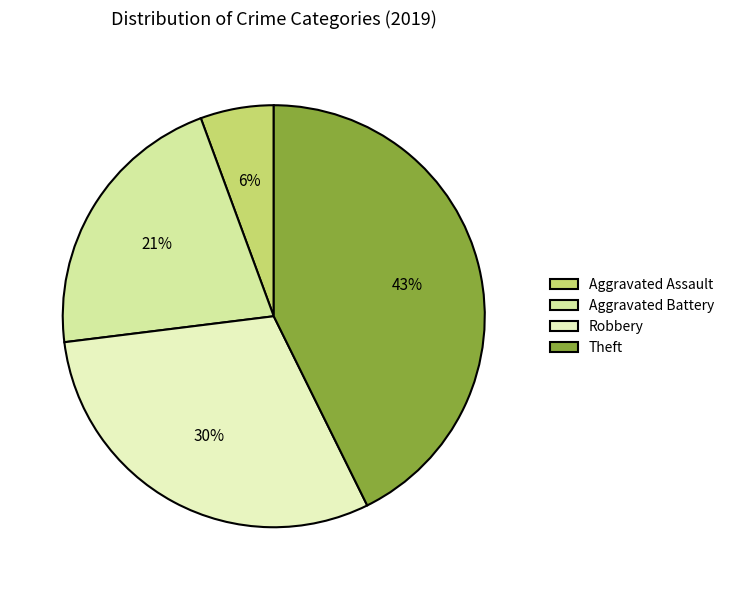

How many segments does this pie chart have?

4